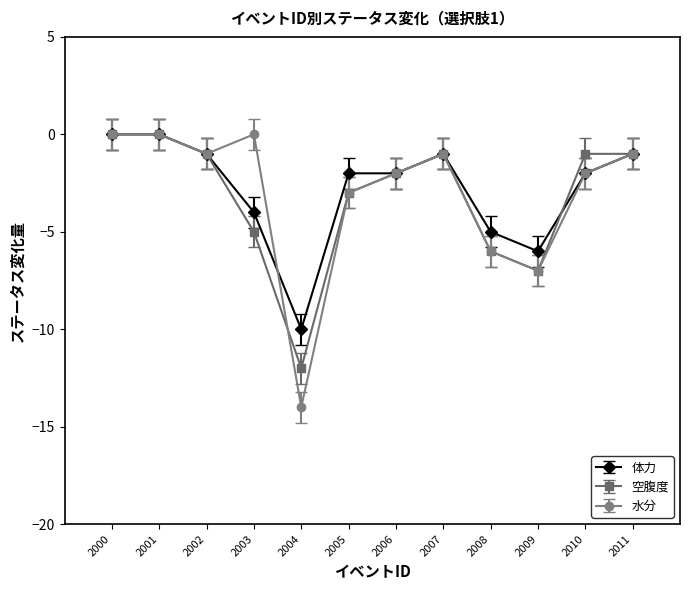

Rank the series by their average value, from highest to lowest.

体力, 水分, 空腹度